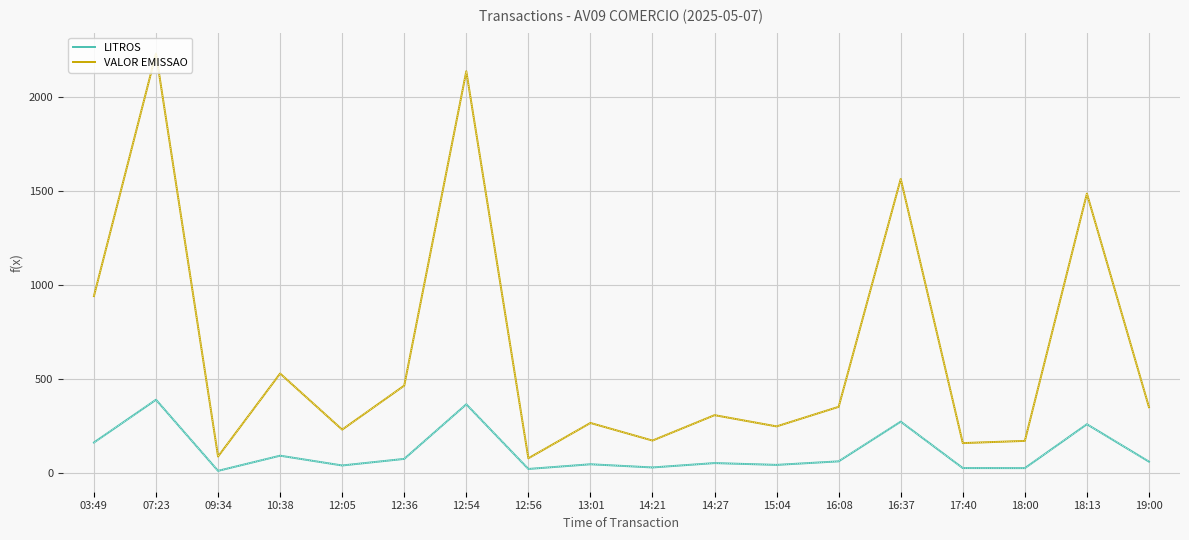

Does the chart have visible grid lines?

Yes